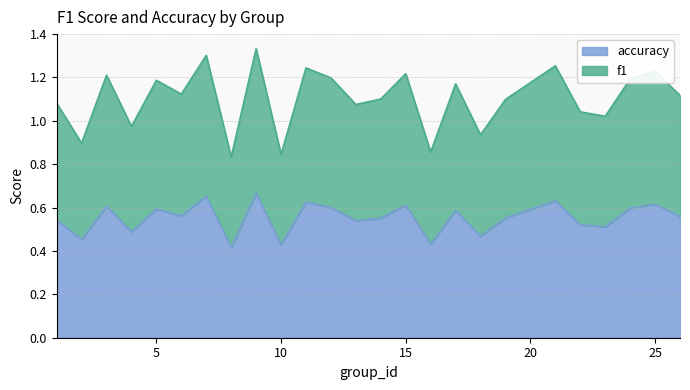

At which category does f1 reach its first local peak?

3